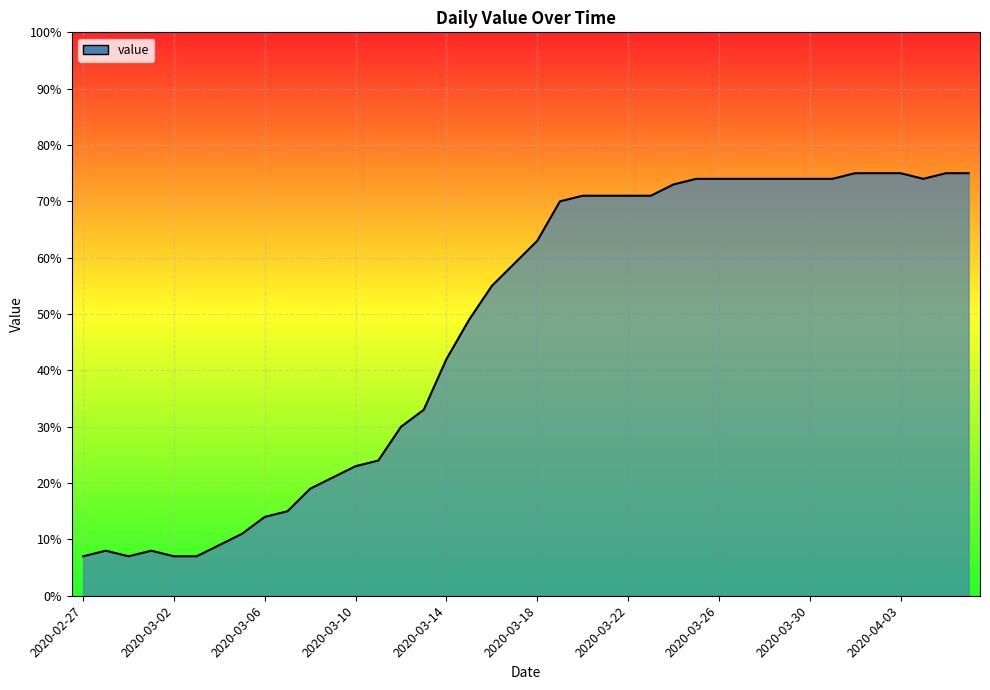

What is the maximum value shown in the chart?

75